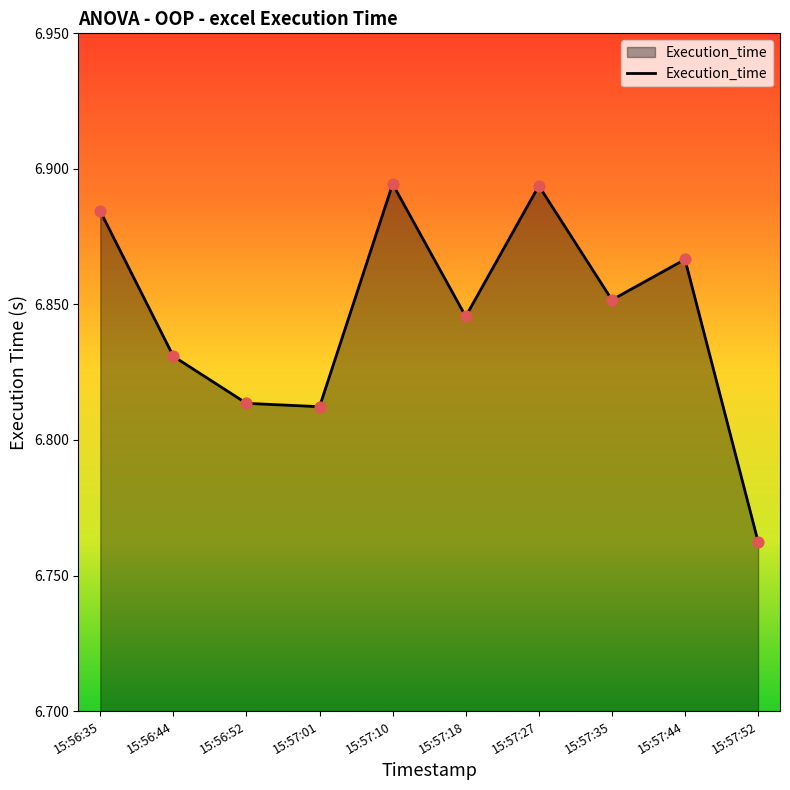

What is the ratio of the value at 15:57:01 to the value at 15:56:35?

1.0